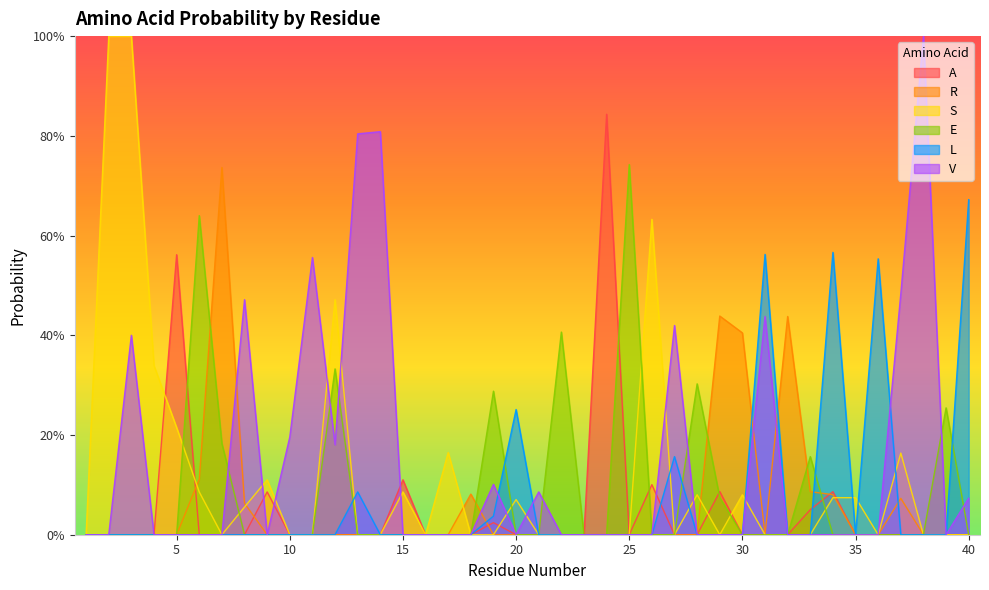

Reading left to right, what are all the values shown in this chart?

A: 1=0.0	2=0.0	3=0.0	4=0.0	5=0.6	6=0.0	7=0.0	8=0.0	9=0.1	10=0.0	11=0.0	12=0.0	13=0.0	14=0.0	15=0.1	16=0.0	17=0.0	18=0.0	19=0.0	20=0.0	21=0.0	22=0.0	23=0.0	24=0.8	25=0.0	26=0.1	27=0.0	28=0.0	29=0.1	30=0.0	31=0.0	32=0.0	33=0.1	34=0.1	35=0.0	36=0.0	37=0.0	38=0.0	39=0.0	40=0.0
R: 1=0.0	2=0.0	3=0.0	4=0.0	5=0.0	6=0.1	7=0.7	8=0.1	9=0.0	10=0.0	11=0.0	12=0.0	13=0.0	14=0.0	15=0.0	16=0.0	17=0.0	18=0.1	19=0.0	20=0.0	21=0.0	22=0.0	23=0.0	24=0.0	25=0.0	26=0.0	27=0.0	28=0.0	29=0.4	30=0.4	31=0.0	32=0.4	33=0.1	34=0.1	35=0.0	36=0.0	37=0.1	38=0.0	39=0.0	40=0.0
S: 1=0.0	2=1.0	3=1.0	4=0.3	5=0.2	6=0.1	7=0.0	8=0.1	9=0.1	10=0.0	11=0.0	12=0.5	13=0.0	14=0.0	15=0.1	16=0.0	17=0.2	18=0.0	19=0.0	20=0.1	21=0.0	22=0.0	23=0.0	24=0.0	25=0.0	26=0.6	27=0.0	28=0.1	29=0.0	30=0.1	31=0.0	32=0.0	33=0.0	34=0.1	35=0.1	36=0.0	37=0.2	38=0.0	39=0.0	40=0.0
E: 1=0.0	2=0.0	3=0.0	4=0.0	5=0.0	6=0.6	7=0.2	8=0.0	9=0.0	10=0.0	11=0.0	12=0.3	13=0.0	14=0.0	15=0.0	16=0.0	17=0.0	18=0.0	19=0.3	20=0.0	21=0.0	22=0.4	23=0.0	24=0.0	25=0.7	26=0.0	27=0.0	28=0.3	29=0.1	30=0.0	31=0.0	32=0.0	33=0.2	34=0.0	35=0.0	36=0.0	37=0.0	38=0.0	39=0.3	40=0.0
L: 1=0.0	2=0.0	3=0.0	4=0.0	5=0.0	6=0.0	7=0.0	8=0.0	9=0.0	10=0.0	11=0.0	12=0.0	13=0.1	14=0.0	15=0.0	16=0.0	17=0.0	18=0.0	19=0.0	20=0.3	21=0.0	22=0.0	23=0.0	24=0.0	25=0.0	26=0.0	27=0.2	28=0.0	29=0.0	30=0.0	31=0.6	32=0.0	33=0.0	34=0.6	35=0.0	36=0.6	37=0.0	38=0.0	39=0.0	40=0.7
V: 1=0.0	2=0.0	3=0.4	4=0.0	5=0.0	6=0.0	7=0.0	8=0.5	9=0.0	10=0.2	11=0.6	12=0.2	13=0.8	14=0.8	15=0.0	16=0.0	17=0.0	18=0.0	19=0.1	20=0.0	21=0.1	22=0.0	23=0.0	24=0.0	25=0.0	26=0.0	27=0.4	28=0.0	29=0.0	30=0.0	31=0.4	32=0.0	33=0.0	34=0.0	35=0.0	36=0.0	37=0.5	38=1.0	39=0.0	40=0.1